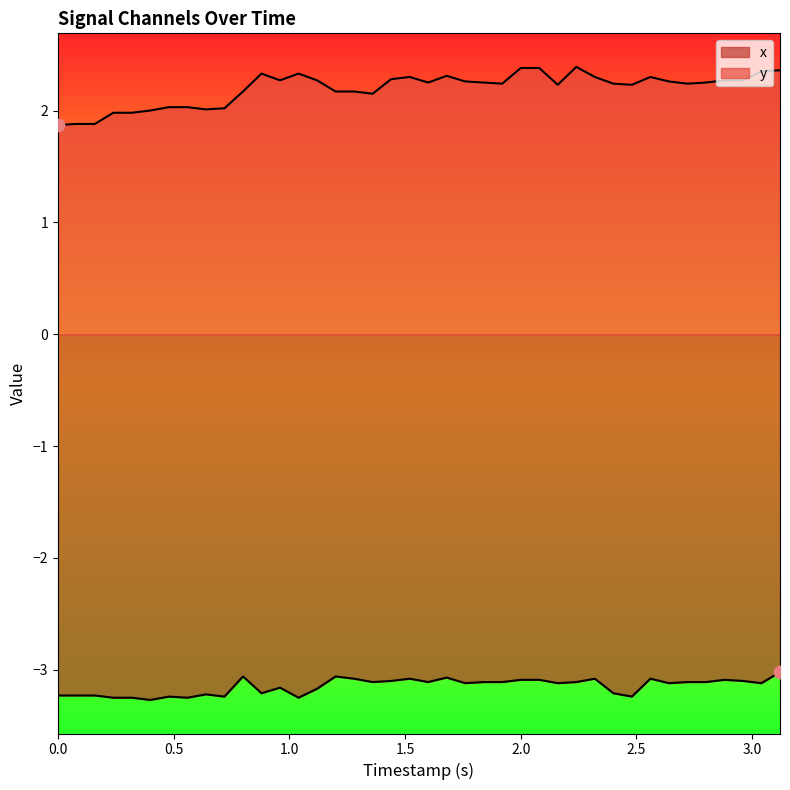

What are all the series names shown in the legend?

x, y